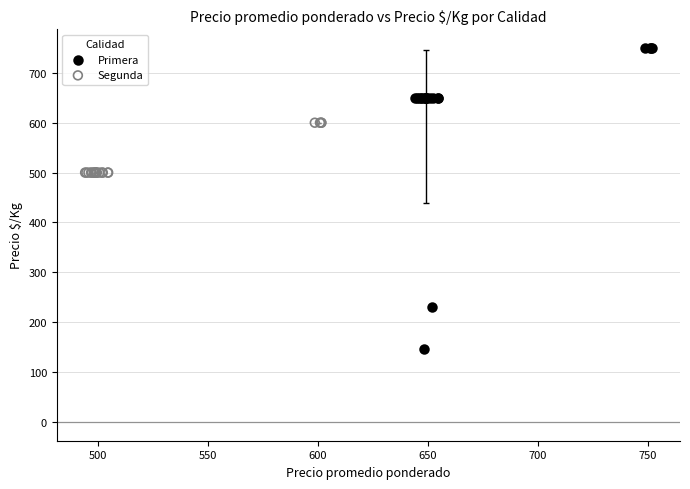

What are all the series names shown in the legend?

Primera, Segunda